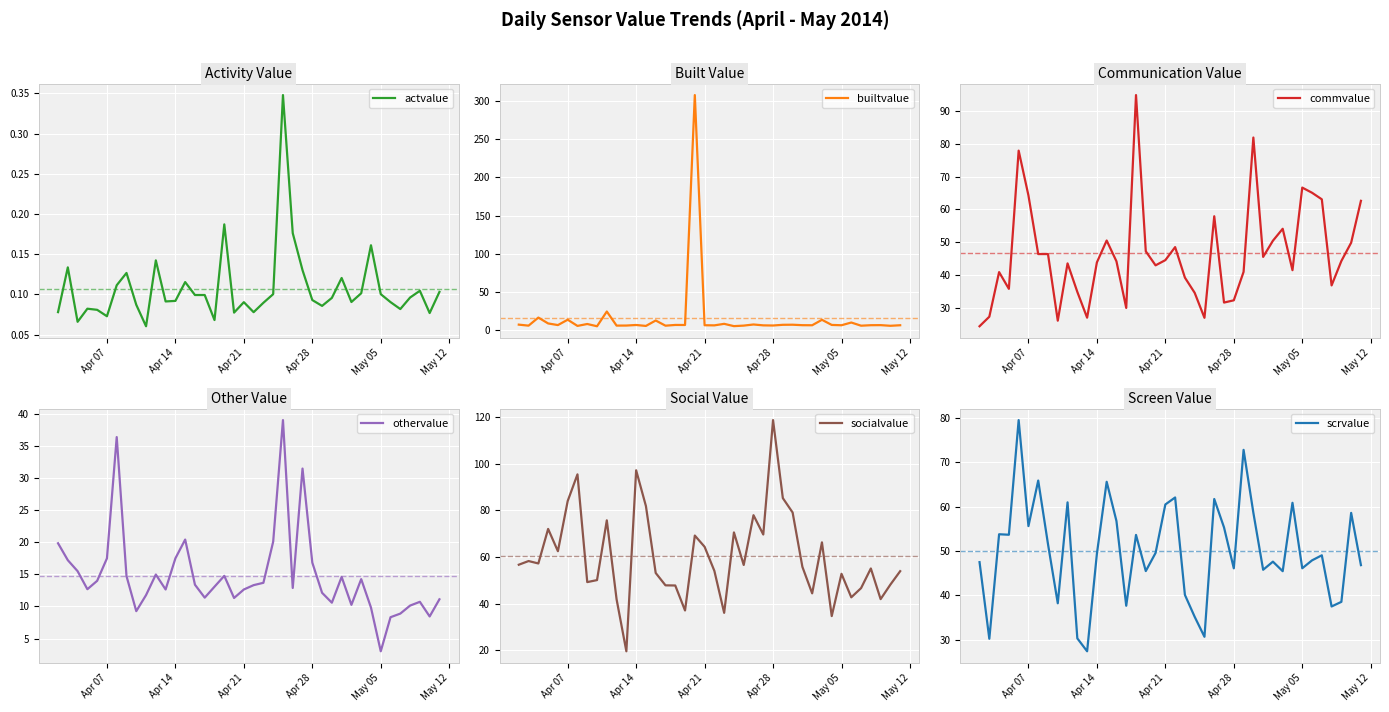

Rank the series by their maximum value, from highest to lowest.

builtvalue, socialvalue, commvalue, scrvalue, othervalue, actvalue